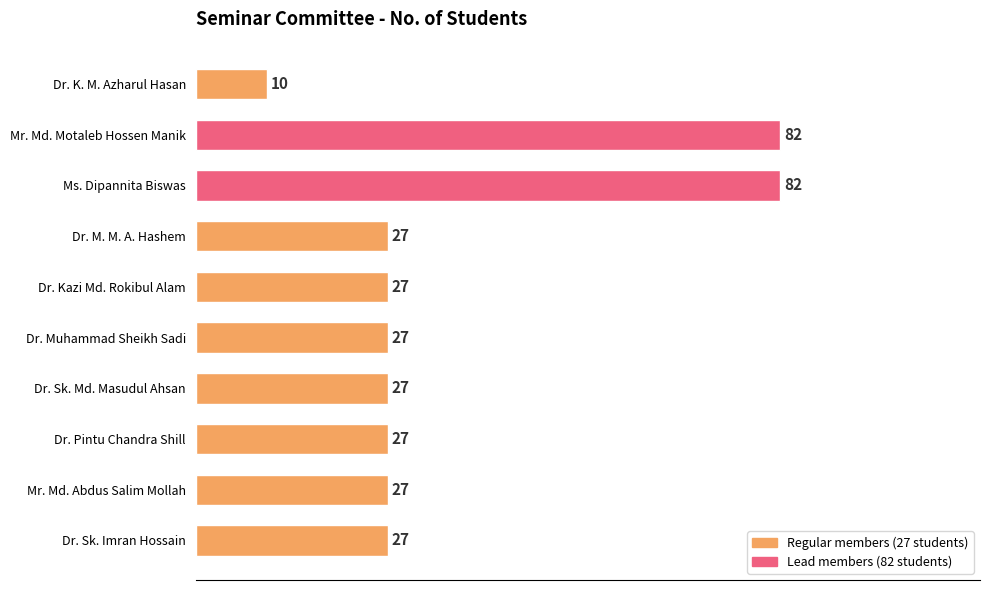

The chart shows a value of 38 at Dr. Sk. Md. Masudul Ahsan. True or false?

False